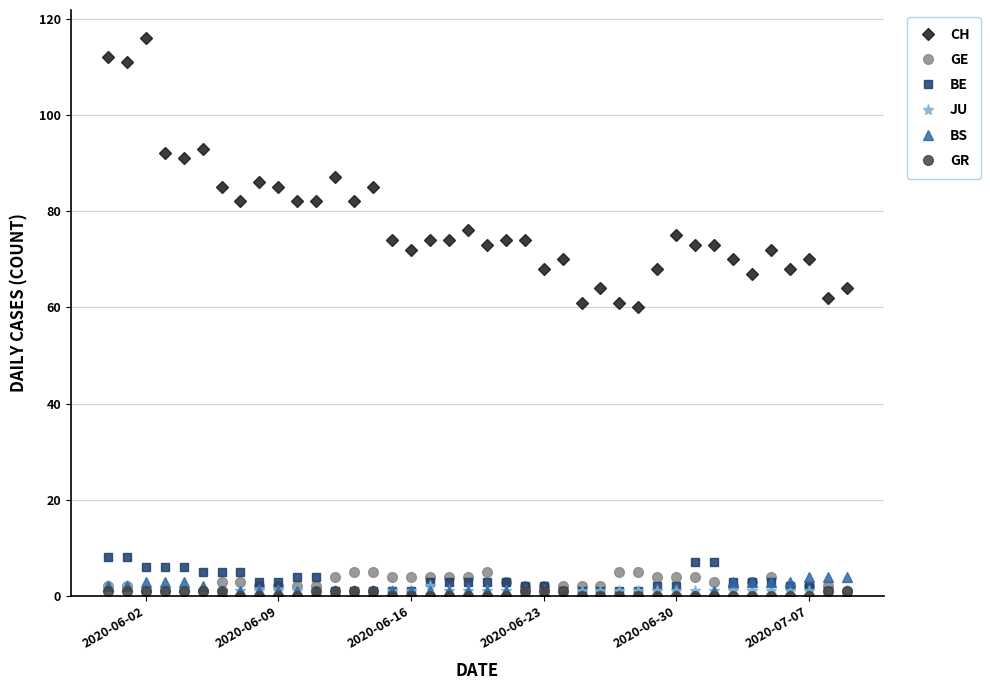

Count the number of data series in this chart.

6